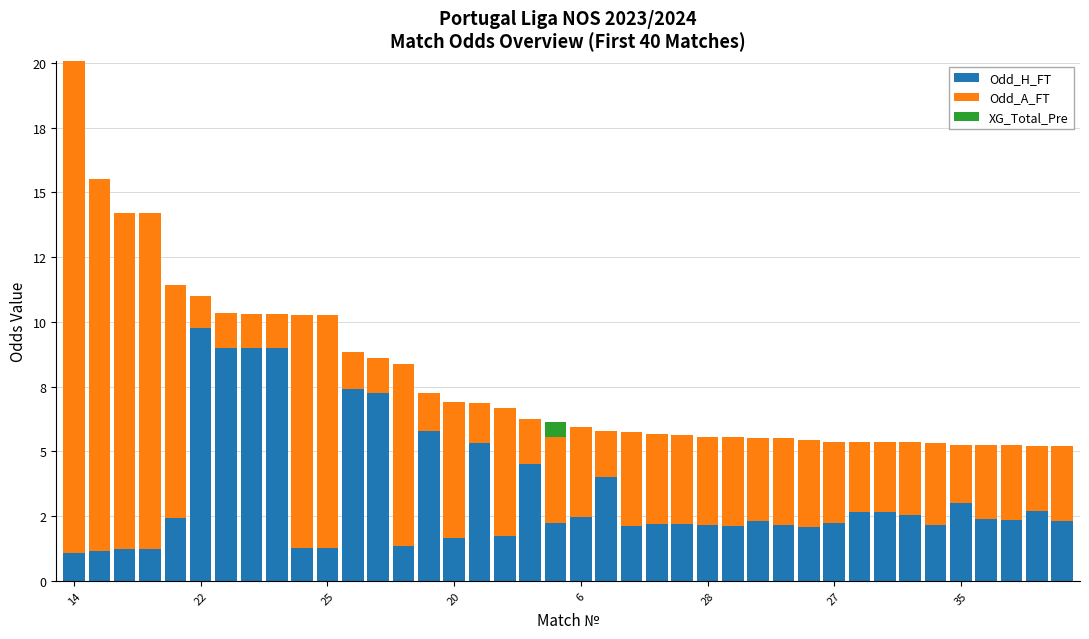

Are the bars grouped side by side (vs. stacked)?

No